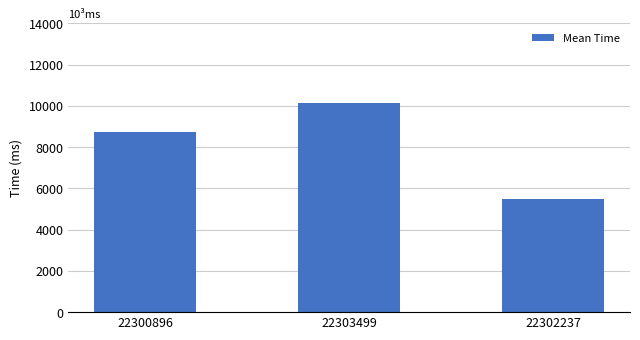

Approximately how many times larger is the value at 22302237 compared to 22303499?

0.5